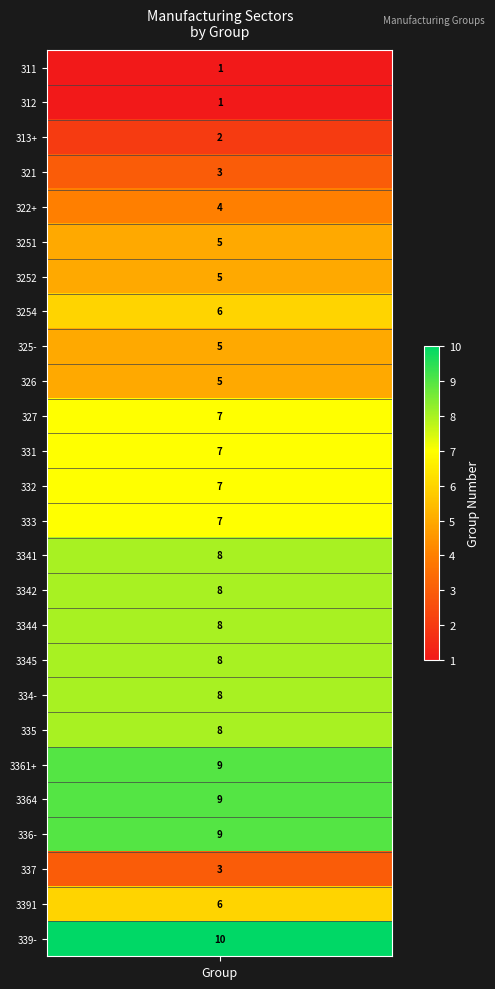

How many values exceed 7?

10